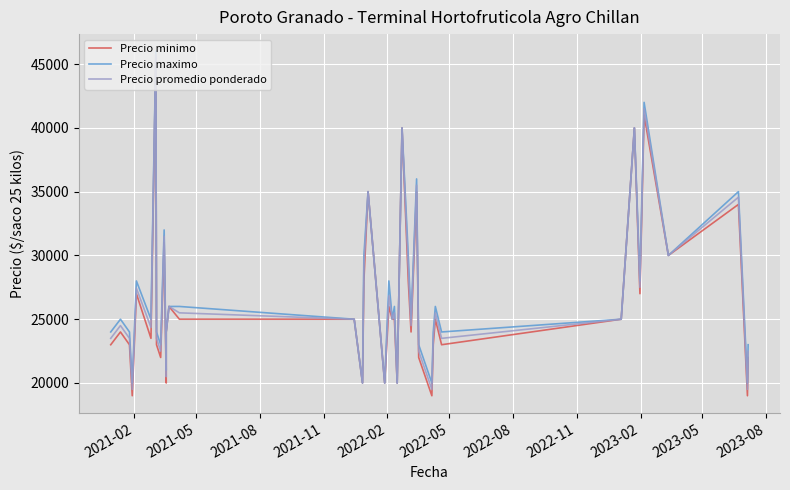

What is the minimum value for Precio minimo?

19000